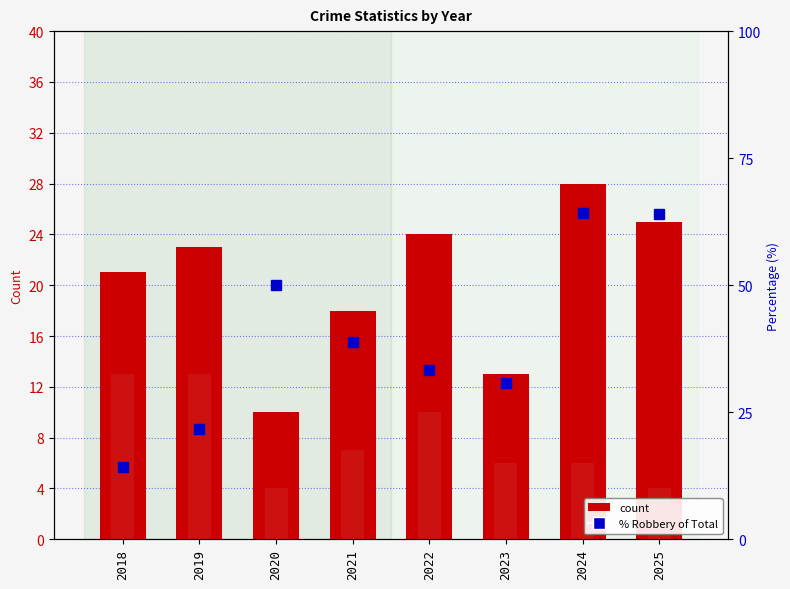

How many bars are there in total?

24